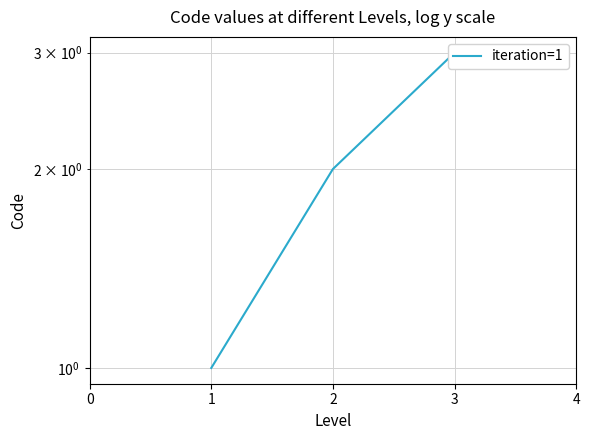

What is the average value?

2